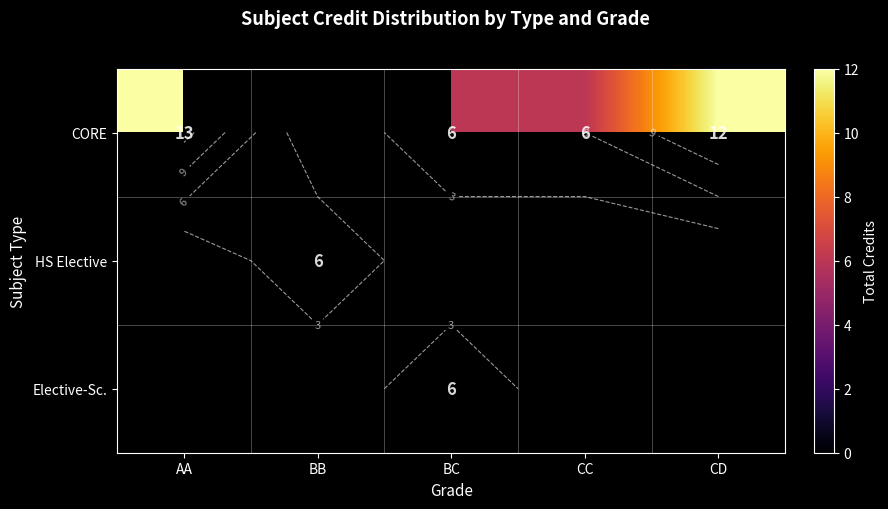

Between CD and CC, which is larger?

CD